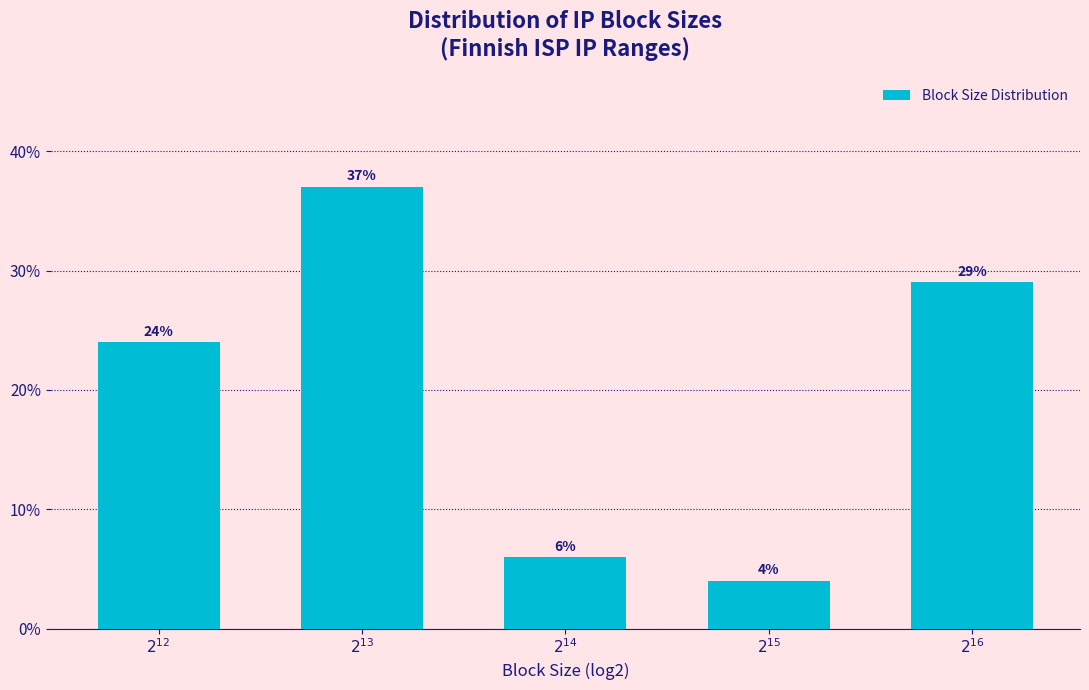

Reading right to left, transcribe all the data shown in this chart.

29.0	4.0	6.0	37.0	24.0